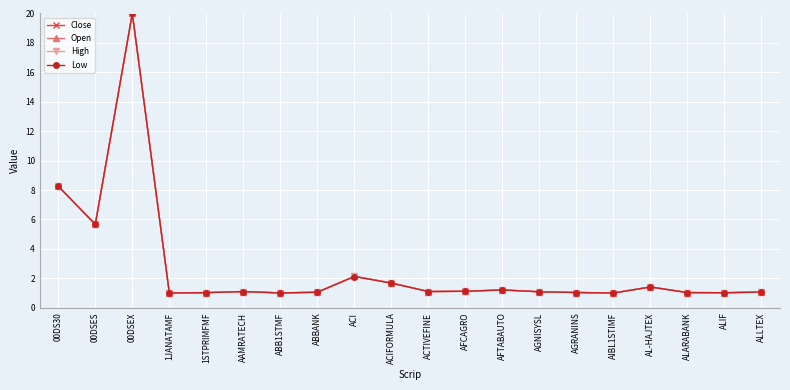

Does the chart have visible grid lines?

Yes